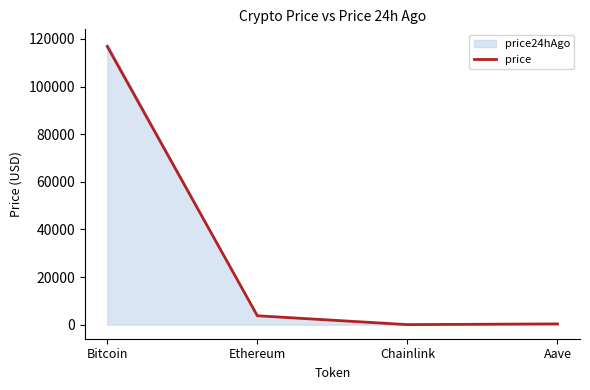

What is the label of the 3rd point from the left?

Chainlink